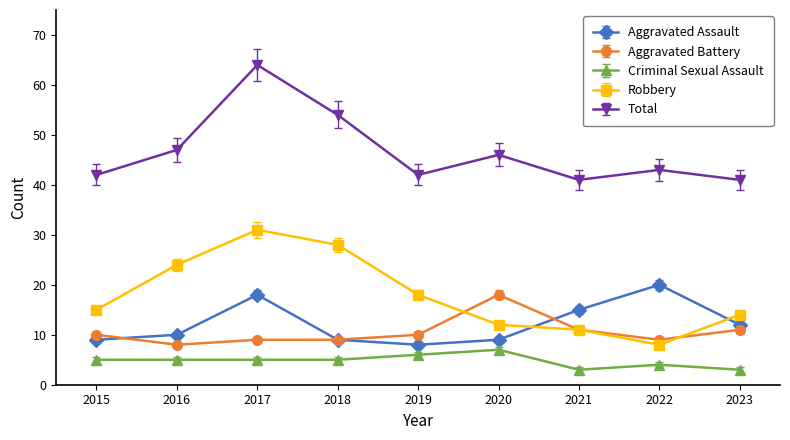

Is it true that Robbery equals 8 at 2022?

True